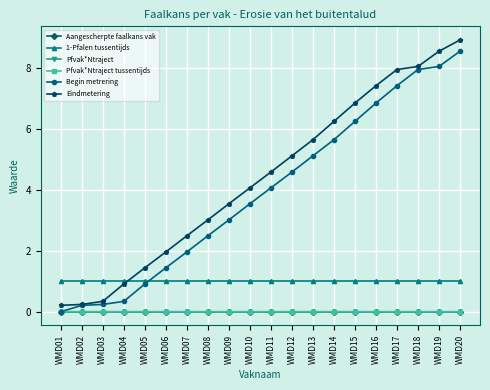

Does the chart have visible grid lines?

Yes